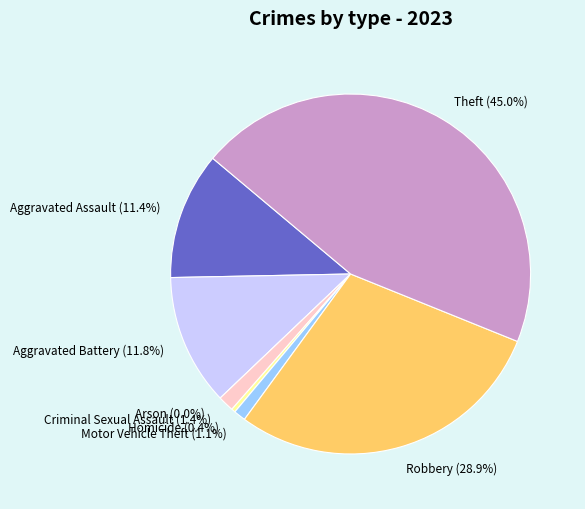

Rank the categories by value from lowest to highest.

Arson, Homicide, Motor Vehicle Theft, Criminal Sexual Assault, Aggravated Assault, Aggravated Battery, Robbery, Theft